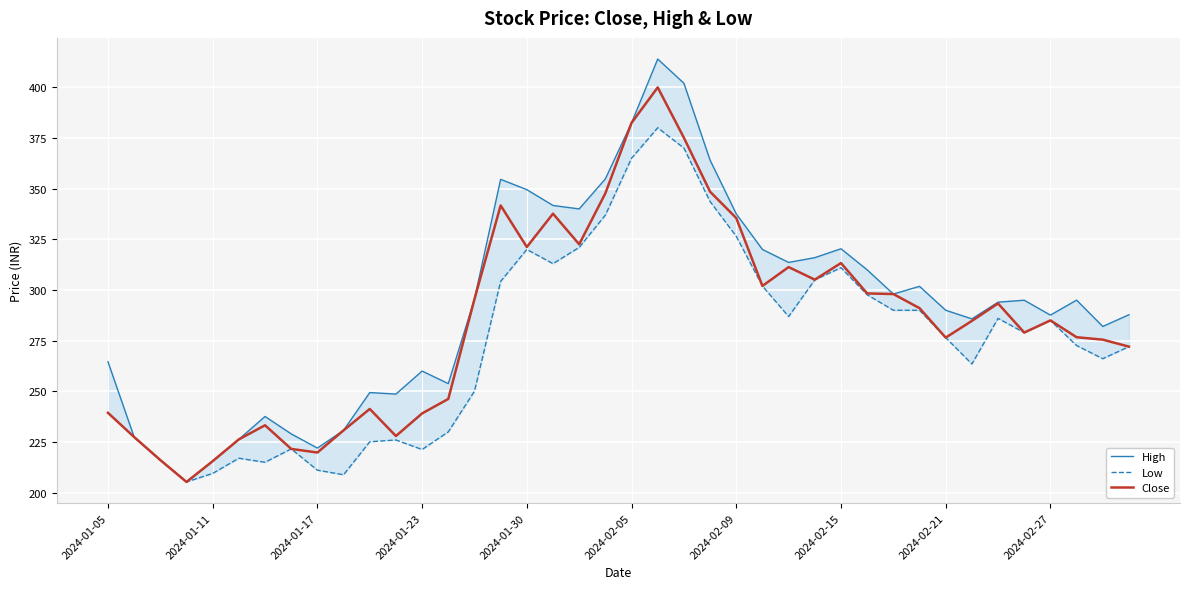

How many lines are shown in the chart?

3